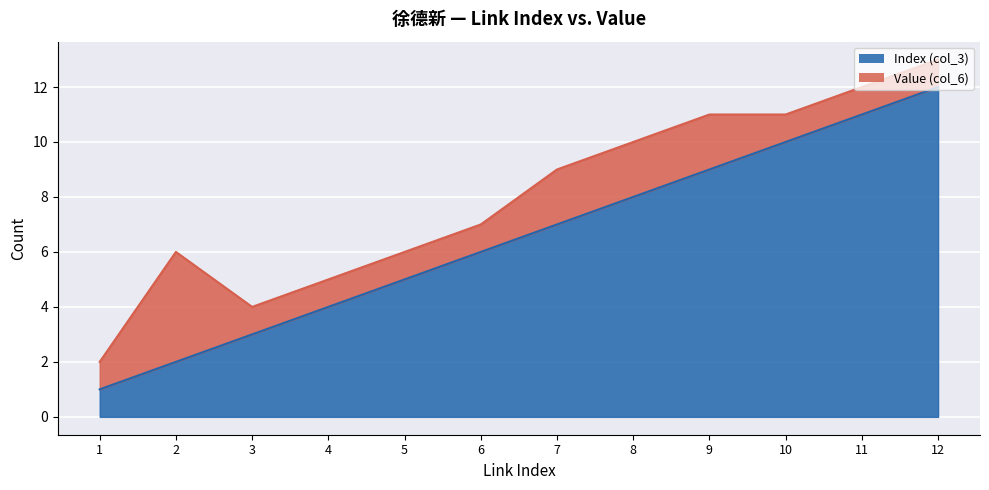

What is the value of the 9th point from the left?

9